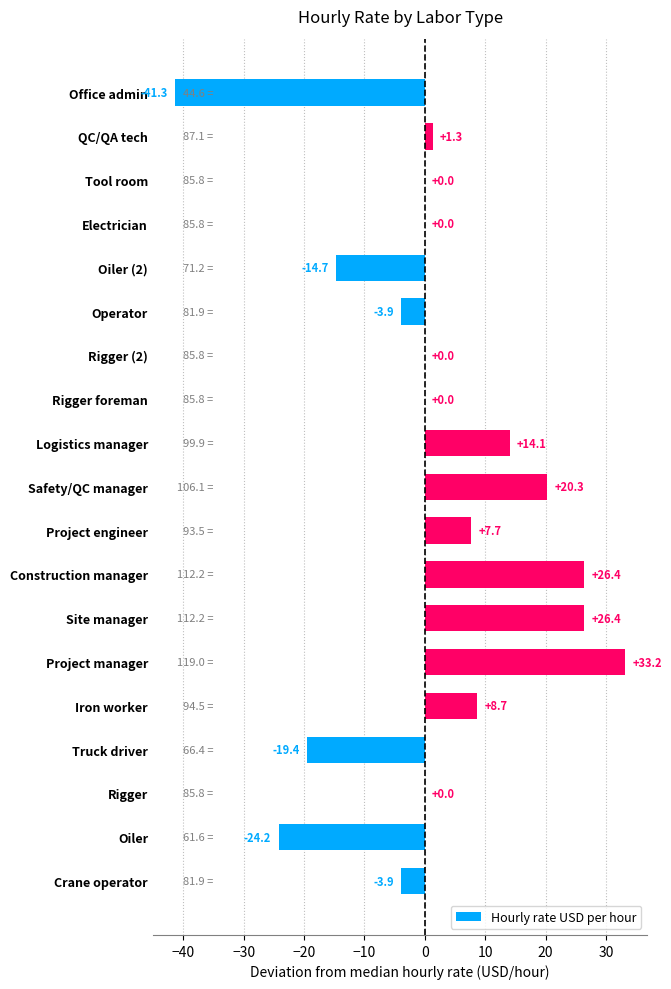

The chart shows a value of -68.0 at Office admin. True or false?

False